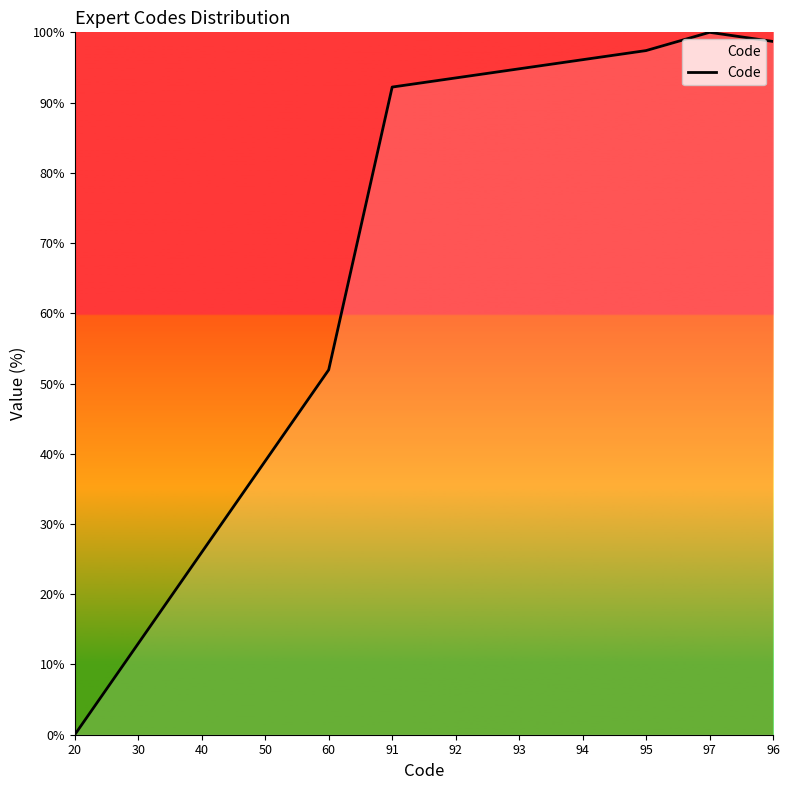

The value at 20 is 0.0. True or false?

True